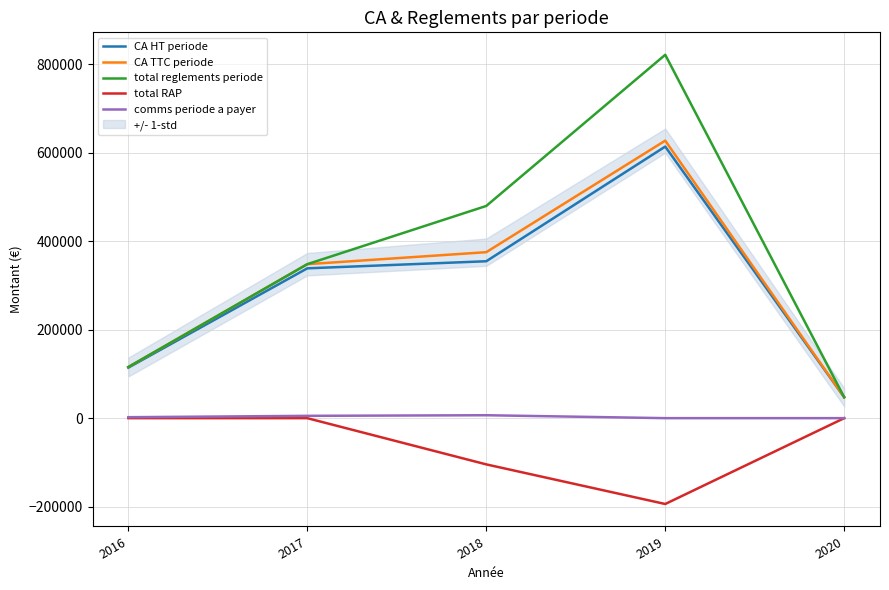

Which category has the lowest value in the comms periode a payer series?

2019